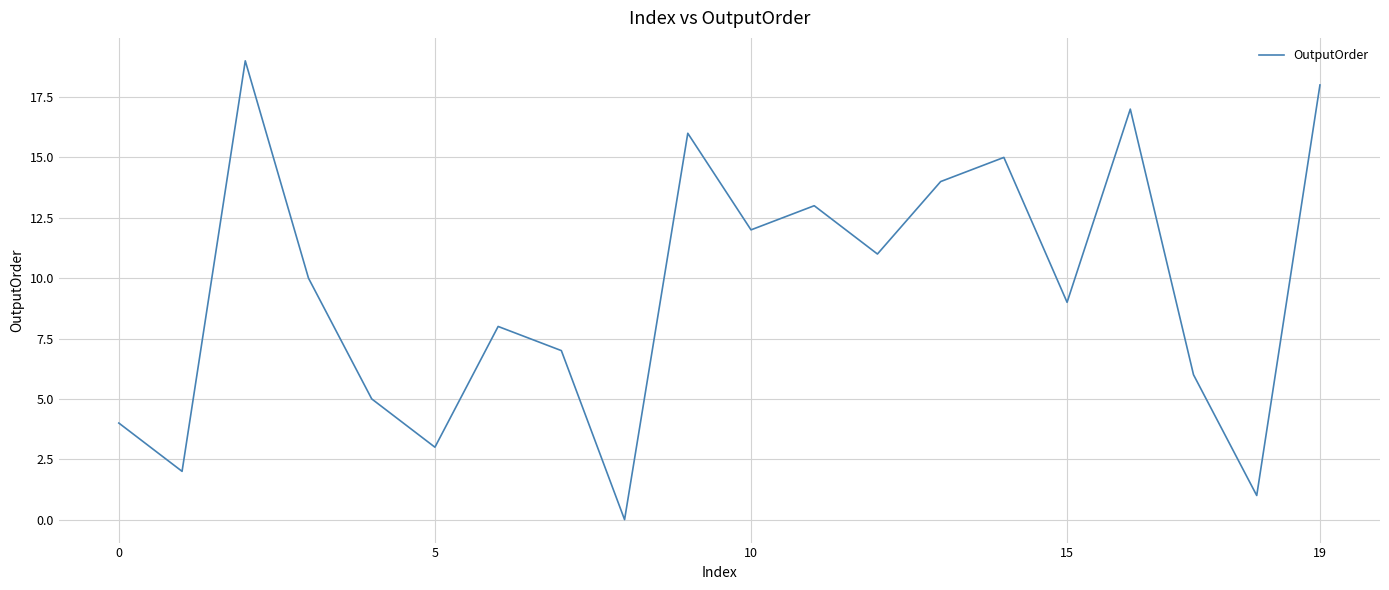

How many series are shown in this chart?

1